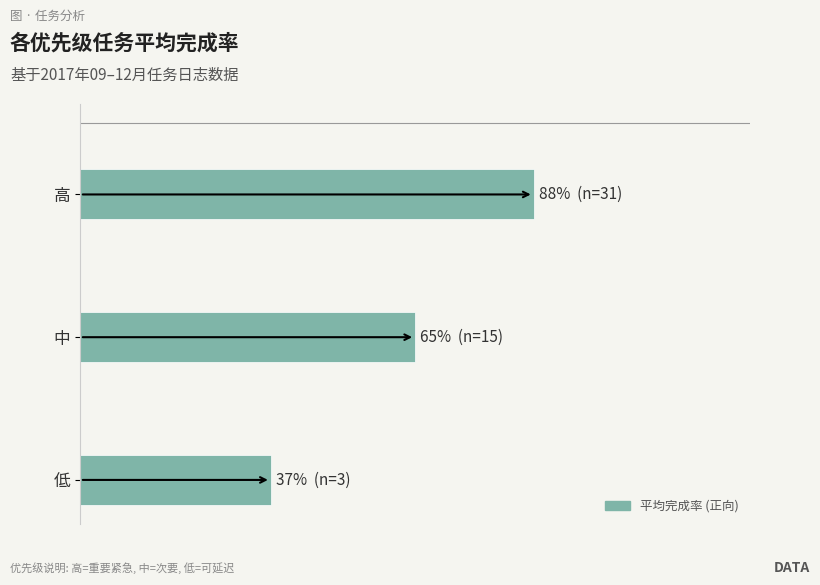

The value at 高 is 0.9. True or false?

True